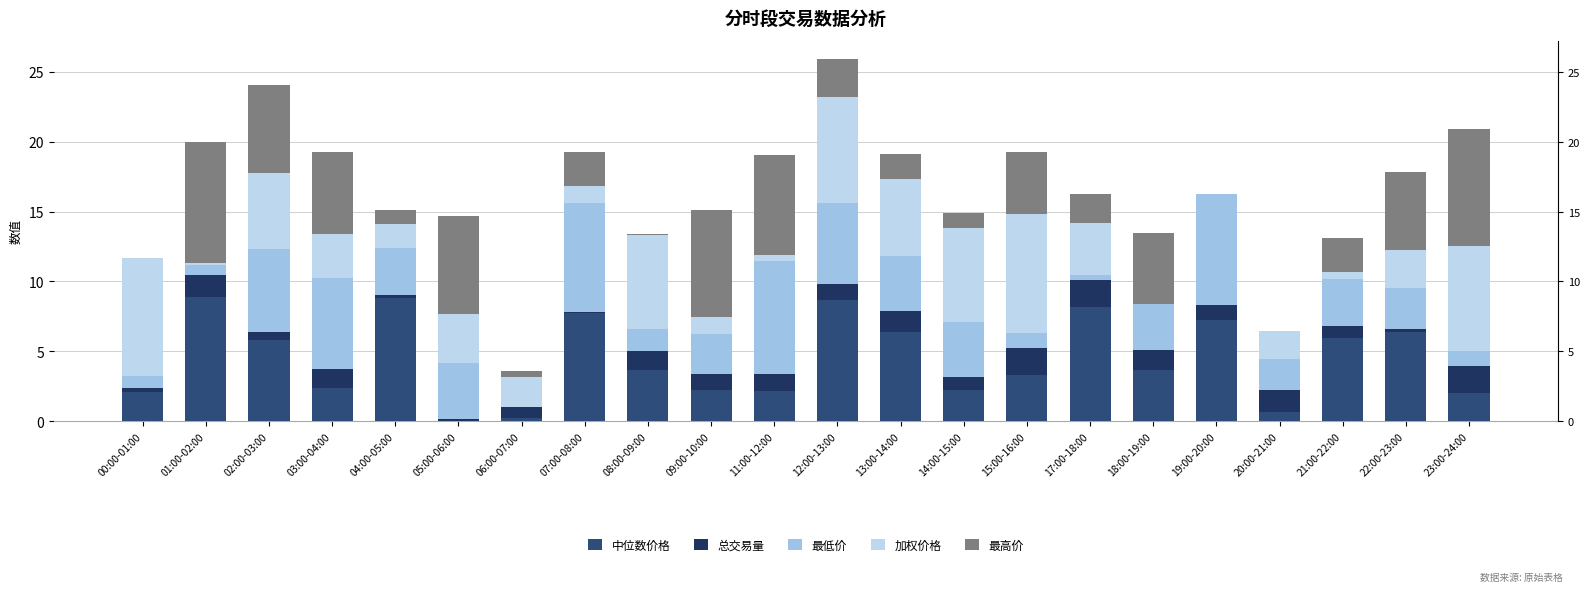

Reading left to right, extract all data points from this chart.

中位数价格: 00:00-01:00=2.1	01:00-02:00=8.9	02:00-03:00=5.8	03:00-04:00=2.4	04:00-05:00=8.8	05:00-06:00=0.0	06:00-07:00=0.2	07:00-08:00=7.8	08:00-09:00=3.6	09:00-10:00=2.3	11:00-12:00=2.1	12:00-13:00=8.7	13:00-14:00=6.4	14:00-15:00=2.3	15:00-16:00=3.3	17:00-18:00=8.1	18:00-19:00=3.6	19:00-20:00=7.2	20:00-21:00=0.7	21:00-22:00=6.0	22:00-23:00=6.4	23:00-24:00=2.0
总交易量: 00:00-01:00=0.3	01:00-02:00=1.6	02:00-03:00=0.6	03:00-04:00=1.4	04:00-05:00=0.2	05:00-06:00=0.2	06:00-07:00=0.8	07:00-08:00=0.0	08:00-09:00=1.4	09:00-10:00=1.2	11:00-12:00=1.2	12:00-13:00=1.1	13:00-14:00=1.5	14:00-15:00=0.9	15:00-16:00=1.9	17:00-18:00=1.9	18:00-19:00=1.5	19:00-20:00=1.1	20:00-21:00=1.6	21:00-22:00=0.8	22:00-23:00=0.2	23:00-24:00=2.0
最低价: 00:00-01:00=0.9	01:00-02:00=0.7	02:00-03:00=5.9	03:00-04:00=6.5	04:00-05:00=3.3	05:00-06:00=4.0	06:00-07:00=0.0	07:00-08:00=7.8	08:00-09:00=1.6	09:00-10:00=2.9	11:00-12:00=8.1	12:00-13:00=5.8	13:00-14:00=3.9	14:00-15:00=3.9	15:00-16:00=1.1	17:00-18:00=0.4	18:00-19:00=3.2	19:00-20:00=7.9	20:00-21:00=2.2	21:00-22:00=3.4	22:00-23:00=2.9	23:00-24:00=1.0
加权价格: 00:00-01:00=8.4	01:00-02:00=0.1	02:00-03:00=5.4	03:00-04:00=3.2	04:00-05:00=1.8	05:00-06:00=3.5	06:00-07:00=2.2	07:00-08:00=1.3	08:00-09:00=6.7	09:00-10:00=1.2	11:00-12:00=0.4	12:00-13:00=7.6	13:00-14:00=5.5	14:00-15:00=6.7	15:00-16:00=8.5	17:00-18:00=3.8	18:00-19:00=0.0	19:00-20:00=0.0	20:00-21:00=2.0	21:00-22:00=0.5	22:00-23:00=2.7	23:00-24:00=7.5
最高价: 00:00-01:00=0.0	01:00-02:00=8.7	02:00-03:00=6.3	03:00-04:00=5.8	04:00-05:00=1.0	05:00-06:00=7.0	06:00-07:00=0.4	07:00-08:00=2.4	08:00-09:00=0.1	09:00-10:00=7.7	11:00-12:00=7.1	12:00-13:00=2.7	13:00-14:00=1.8	14:00-15:00=1.1	15:00-16:00=4.4	17:00-18:00=2.0	18:00-19:00=5.1	19:00-20:00=0.0	20:00-21:00=0.0	21:00-22:00=2.5	22:00-23:00=5.6	23:00-24:00=8.4